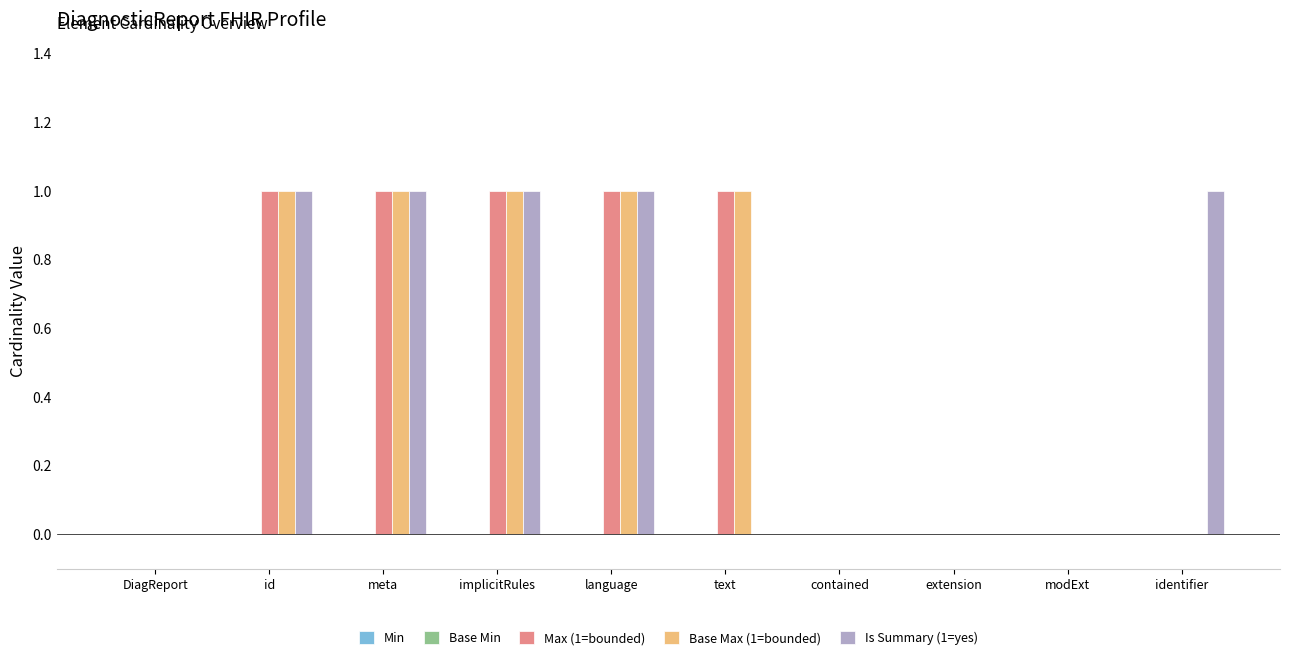

The Max (1=bounded) series shows 0 at identifier. True or false?

True